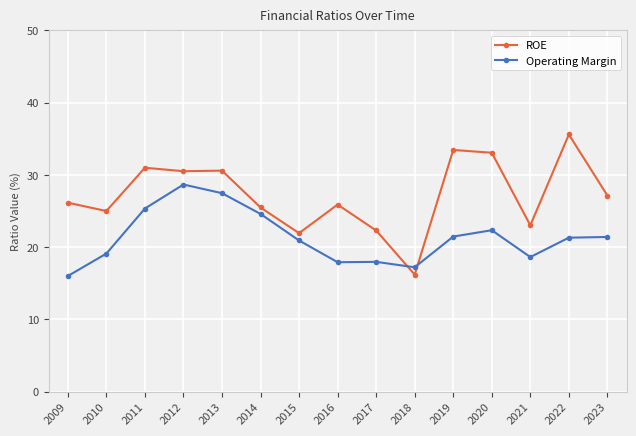

At which category does ROE reach its first local valley?

2010